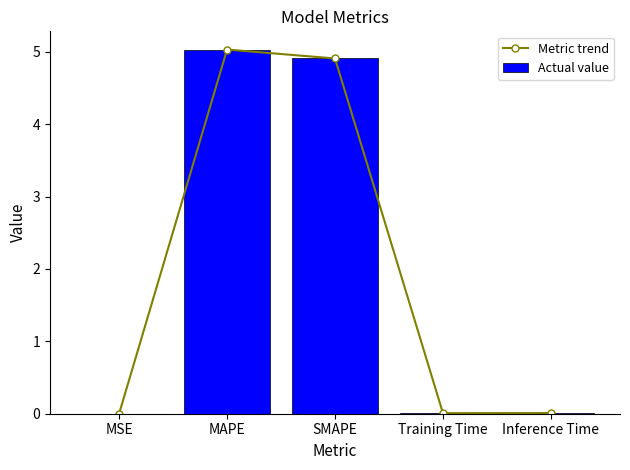

List the labels in order of Metric trend value, smallest first.

MSE, Training Time, Inference Time, SMAPE, MAPE